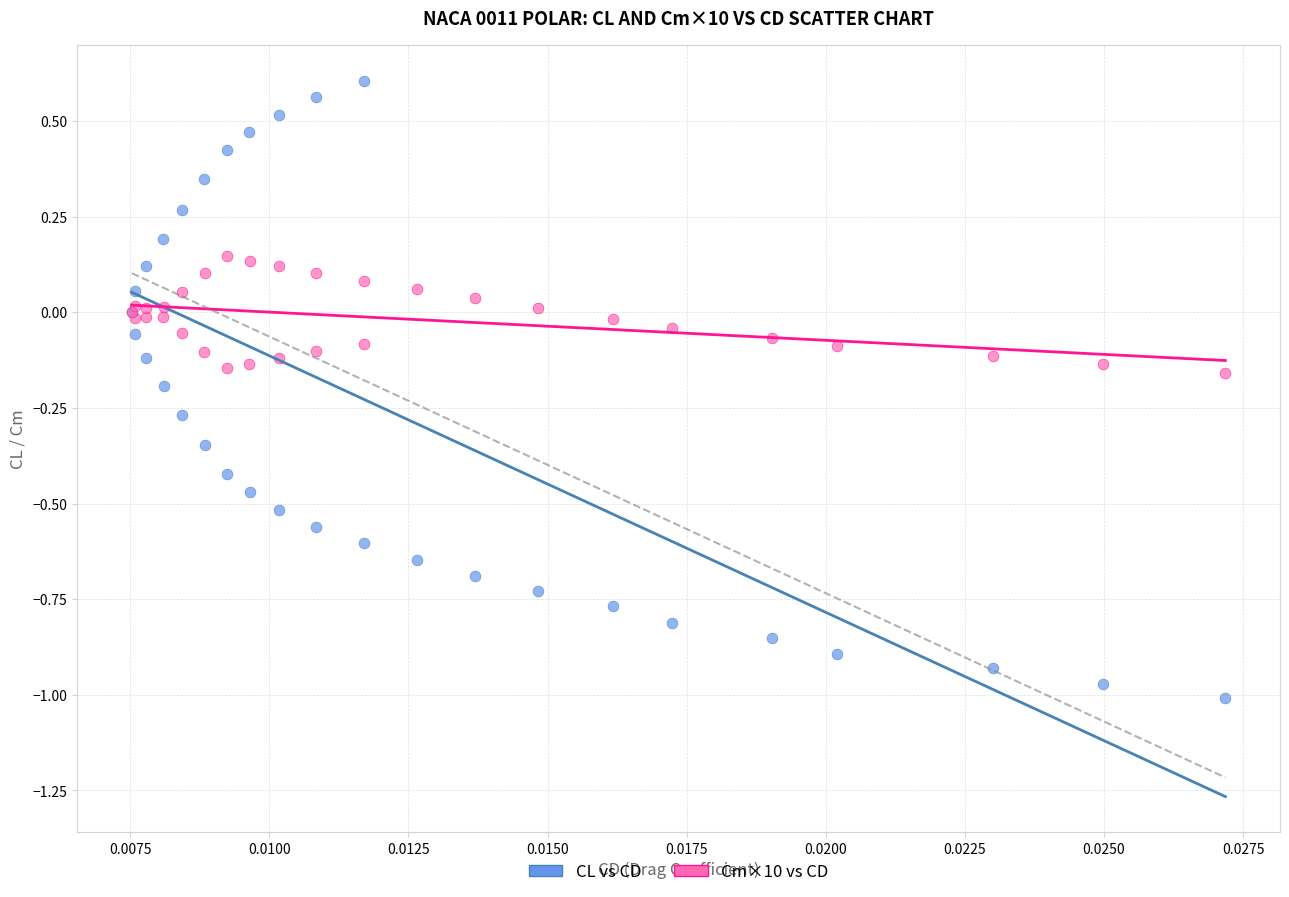

Which series reaches the maximum Y coordinate?

CL vs CD